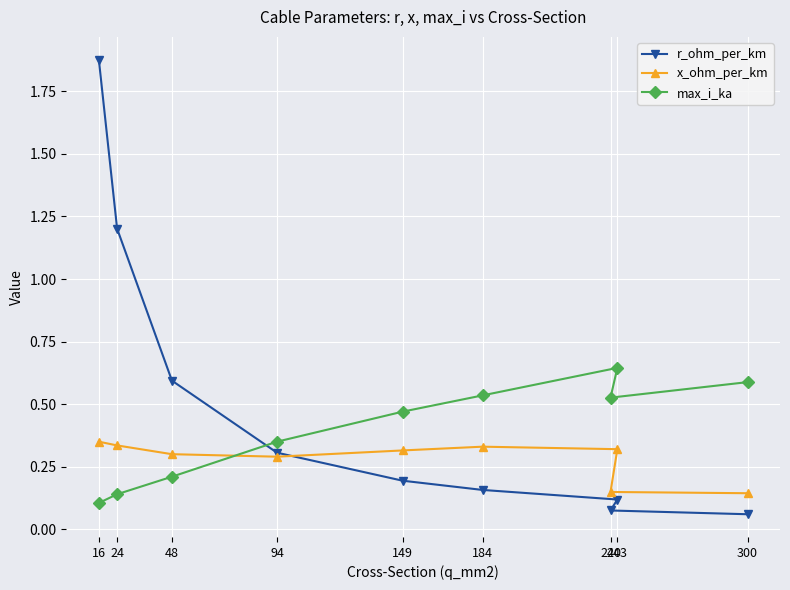

Read the x_ohm_per_km value at 243.

0.3